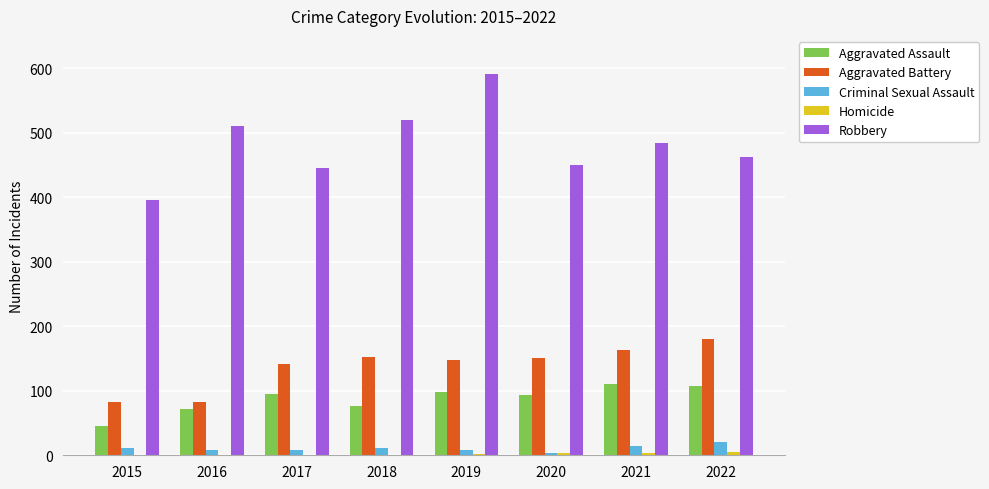

The value of Robbery at 2015 is 626. True or false?

False